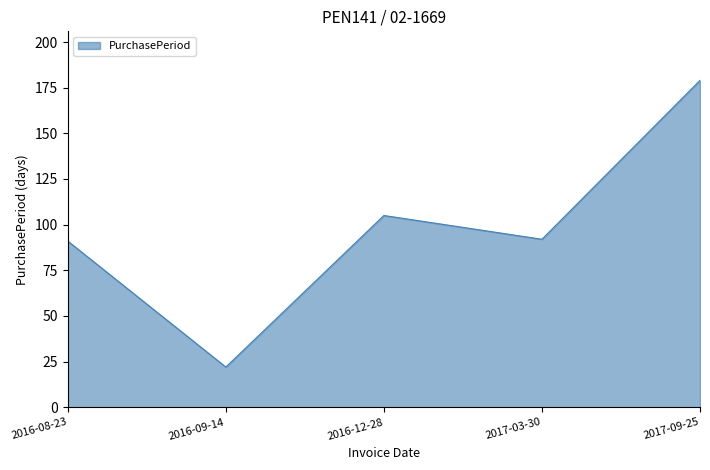

What value does the data have at 2017-03-30, to the nearest 50?

100